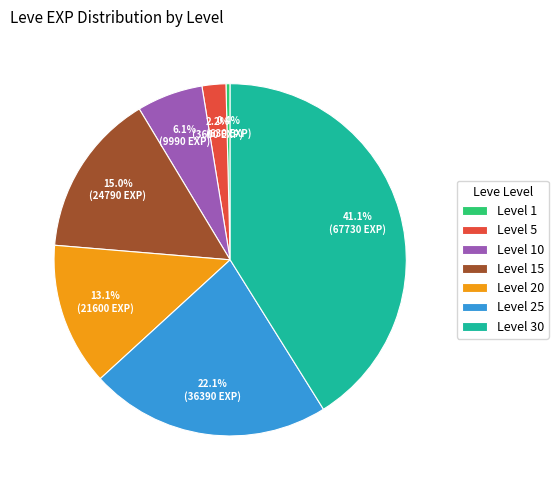

Which slice is the smallest?

Level 1